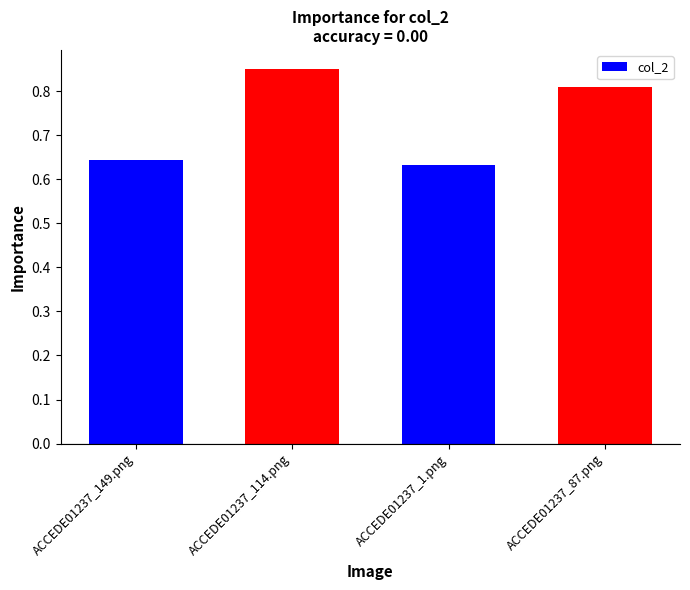

What is the label of the 2nd bar from the left?

ACCEDE01237_114.png